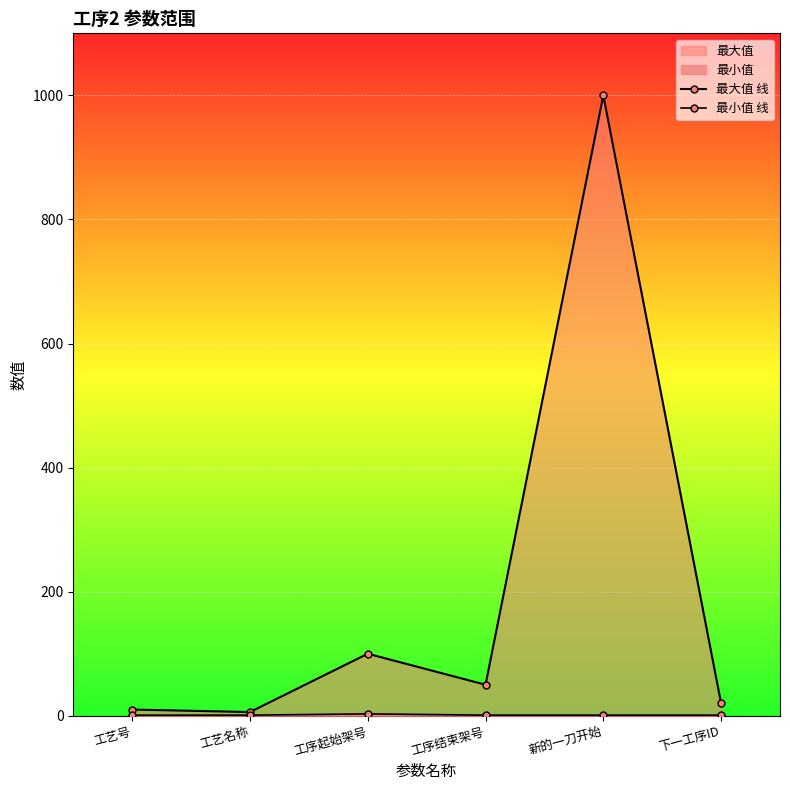

True or false: 最小值 线 has more than 1 points higher than both neighbors.

False